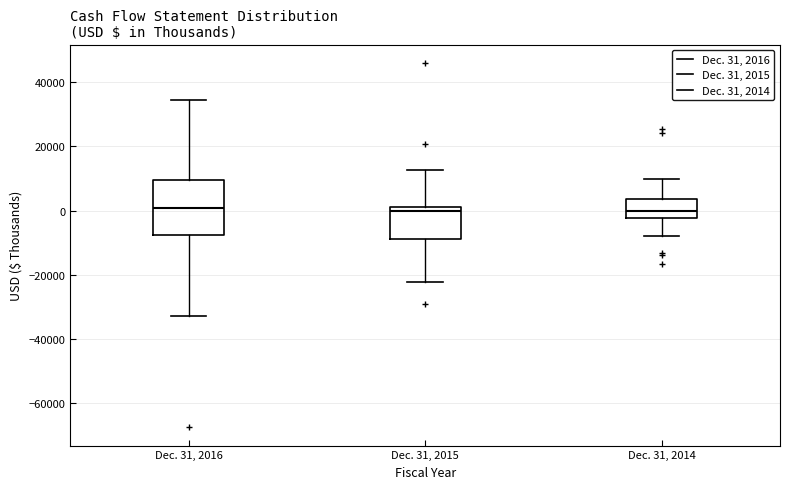

Reading left to right, read every box against the y-axis: the position of its median line, the range the box covers, and the ends of its whiskers. The values are not printed on the chart, so give them approximately, as read against the axis.

Dec. 31, 2016: median 0, box -8000 to 10000, whiskers -32000 to 34000
Dec. 31, 2015: median 0, box -8000 to 2000, whiskers -22000 to 12000
Dec. 31, 2014: median 0, box -2000 to 4000, whiskers -8000 to 10000